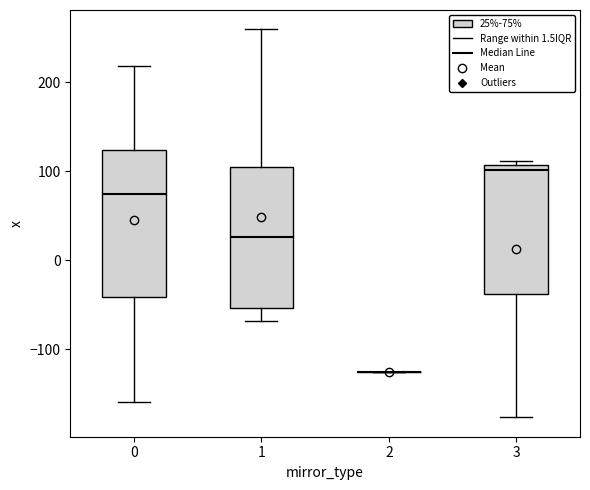

Reading left to right, transcribe this box plot: for each box, give where its median line is, the range the box spans, and where its two whiskers end, as read against the y-axis. The values are not printed on the chart, so give them approximately, as read against the axis.

0: median 70, box -40 to 120, whiskers -160 to 220
1: median 30, box -50 to 100, whiskers -70 to 260
2: box collapsed to a line at -130, whiskers -130 to -130
3: median 100, box -40 to 110, whiskers -180 to 110 (just above the box's upper edge)